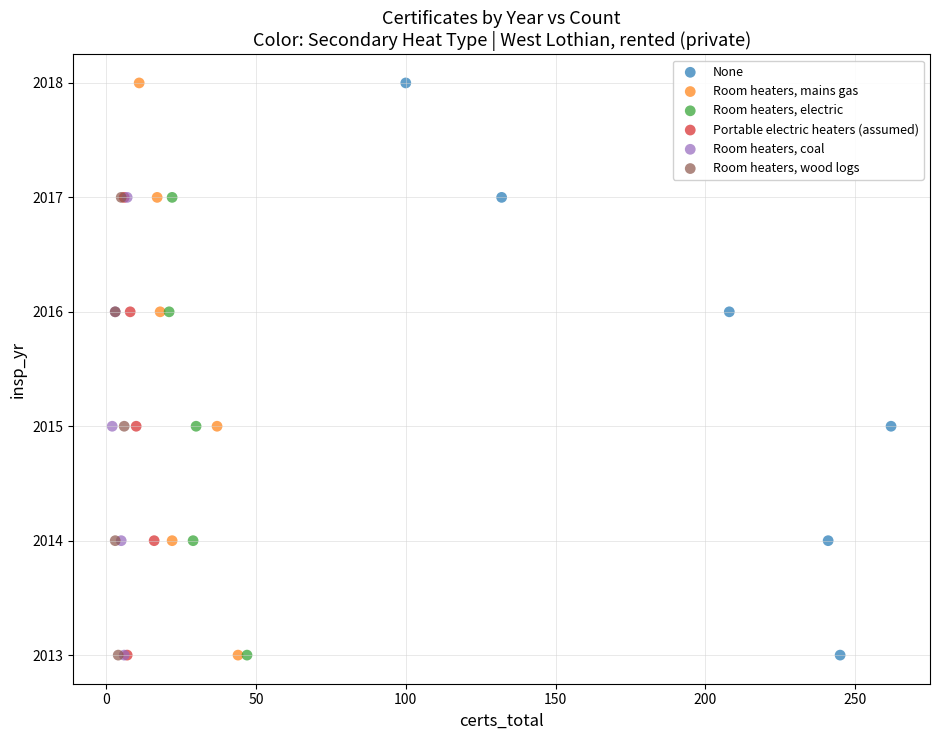

What are all the series names shown in the legend?

None, Room heaters, mains gas, Room heaters, electric, Portable electric heaters (assumed), Room heaters, coal, Room heaters, wood logs